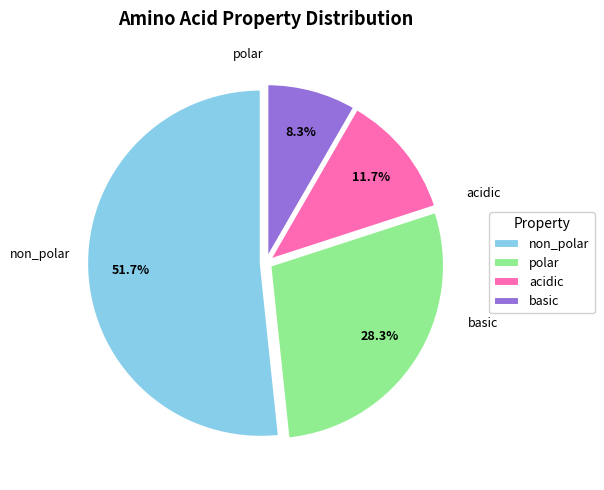

What percentage do non_polar and basic together represent?

60.0%